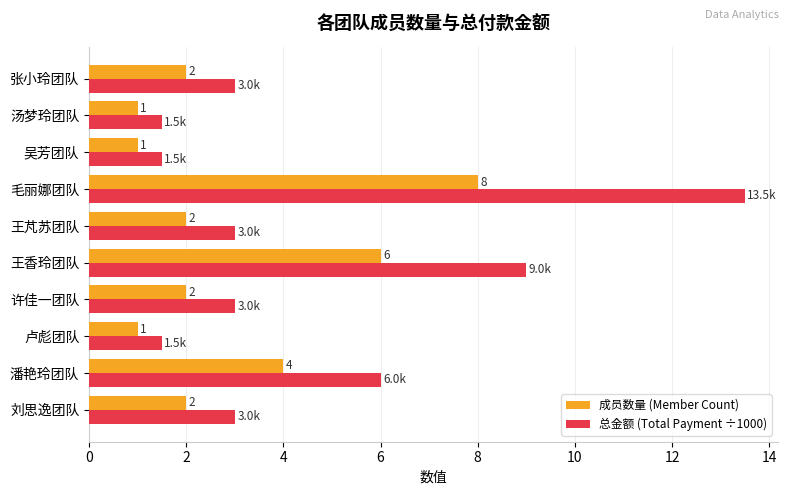

True or false: 总金额 (Total Payment ÷1000) has a value of 0.9 at 刘思逸团队.

False